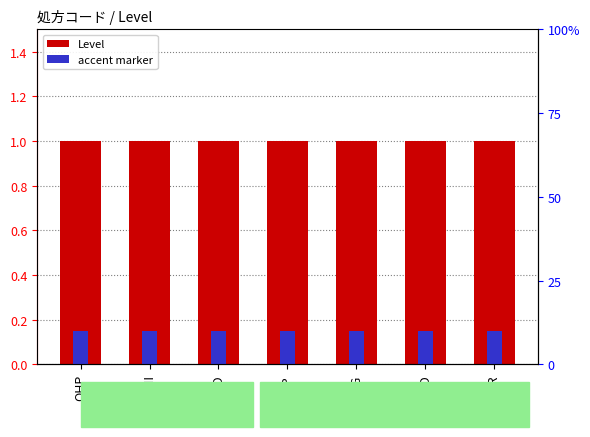

What is the sum of the Level values at IHP and DCG?

2.0